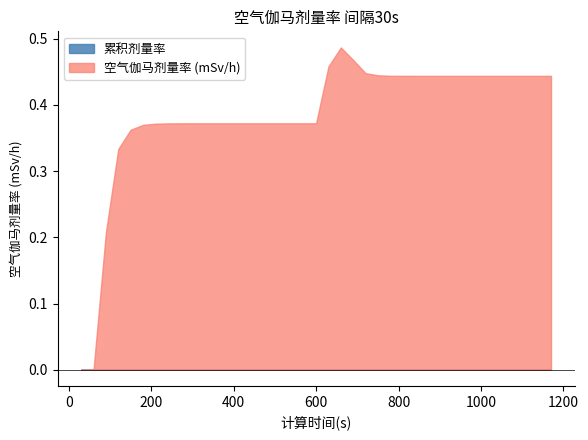

List the labels in order of value, largest first.

660, 690, 630, 720, 750, 780, 810, 840, 870, 900, 930, 960, 990, 1020, 1050, 1080, 1110, 1140, 1170, 300, 330, 360, 390, 420, 450, 480, 510, 540, 570, 600, 270, 240, 210, 180, 150, 120, 90, 30, 60